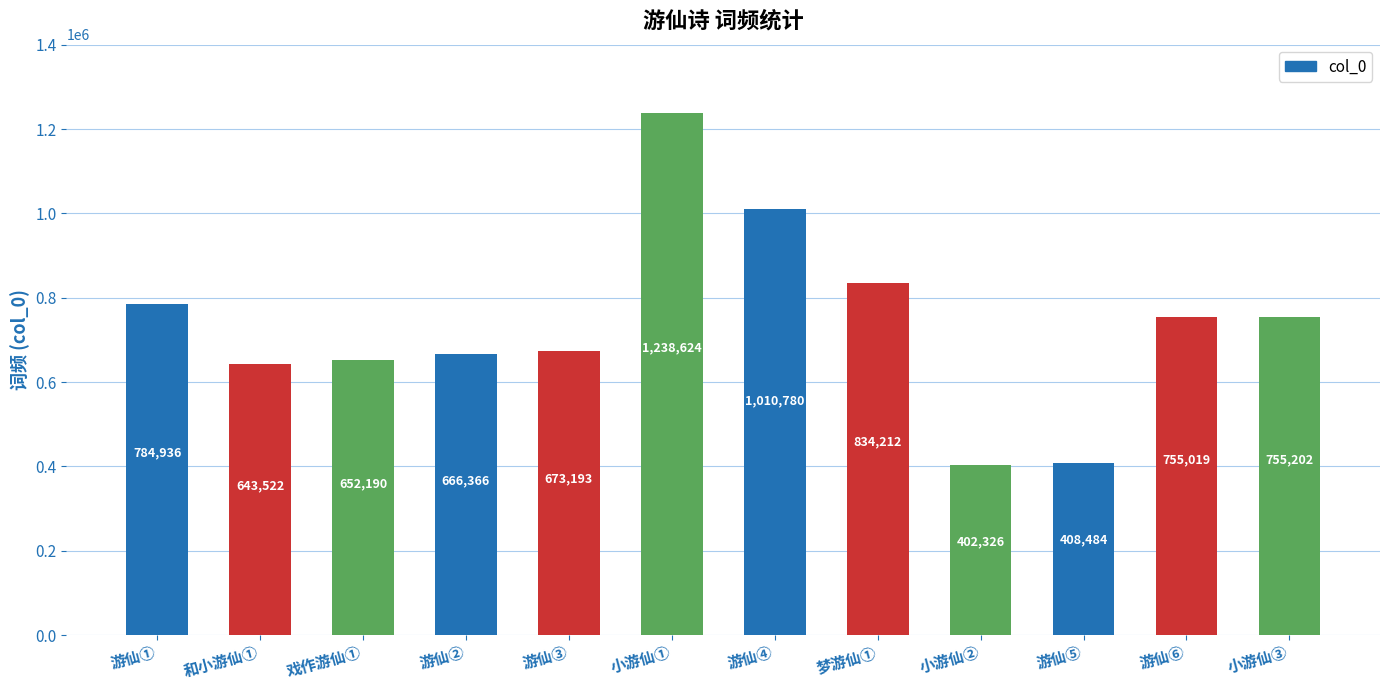

Which has a higher value, 游仙 其一(1010780) or 游仙 其一(673193)?

游仙 其一(1010780)